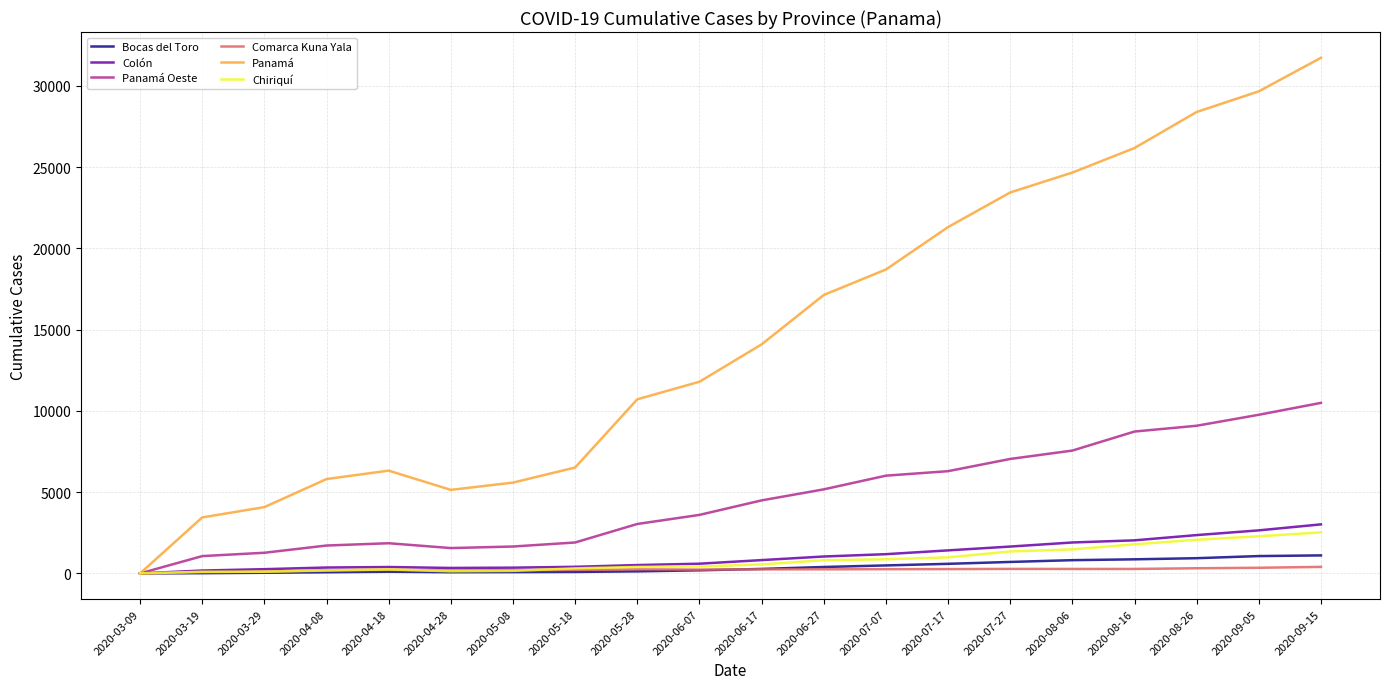

What is the approximate value of Bocas del Toro at 2020-04-28?

71